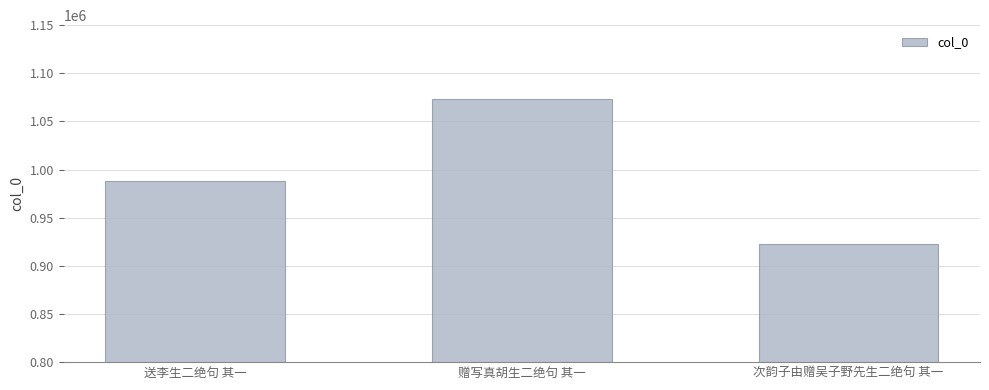

What is the label of the 3rd bar from the left?

次韵子由赠吴子野先生二绝句 其一